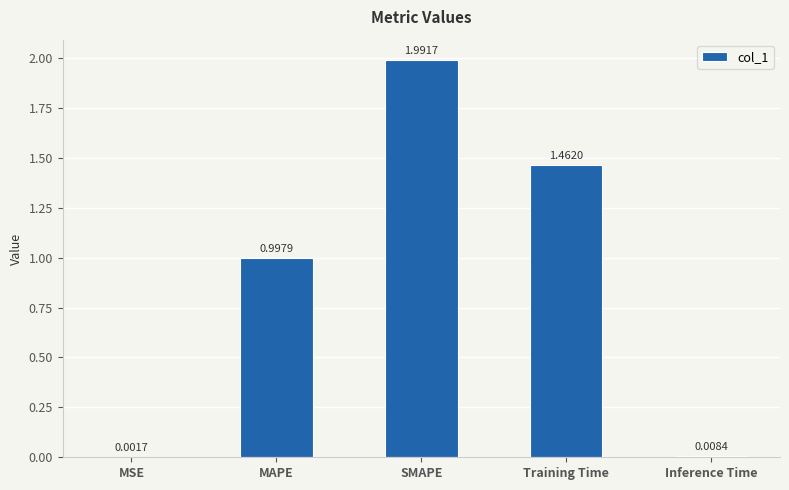

What is the change in value from MAPE to Inference Time?

-1.0